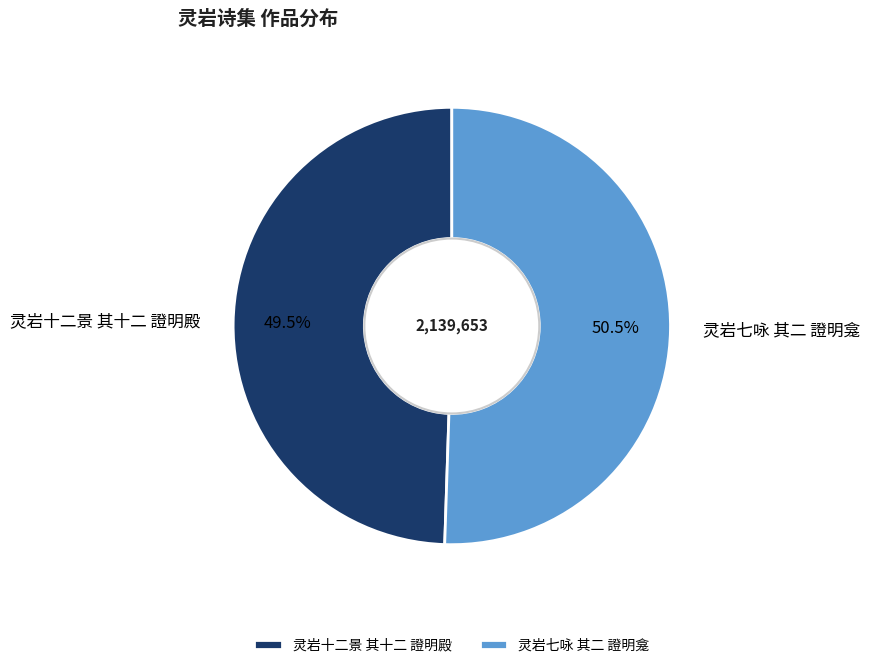

What is the total percentage of 灵岩十二景 其十二 證明殿 and 灵岩七咏 其二 證明龛?

100.0%